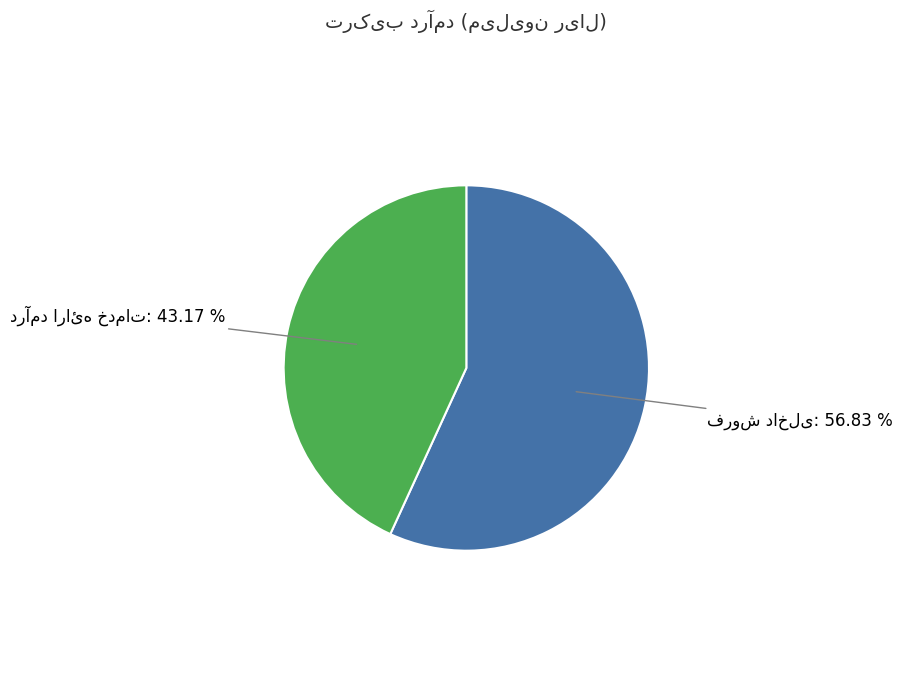

Combined, do درآمد ارائه خدمات and فروش داخلی account for over 50%?

Yes